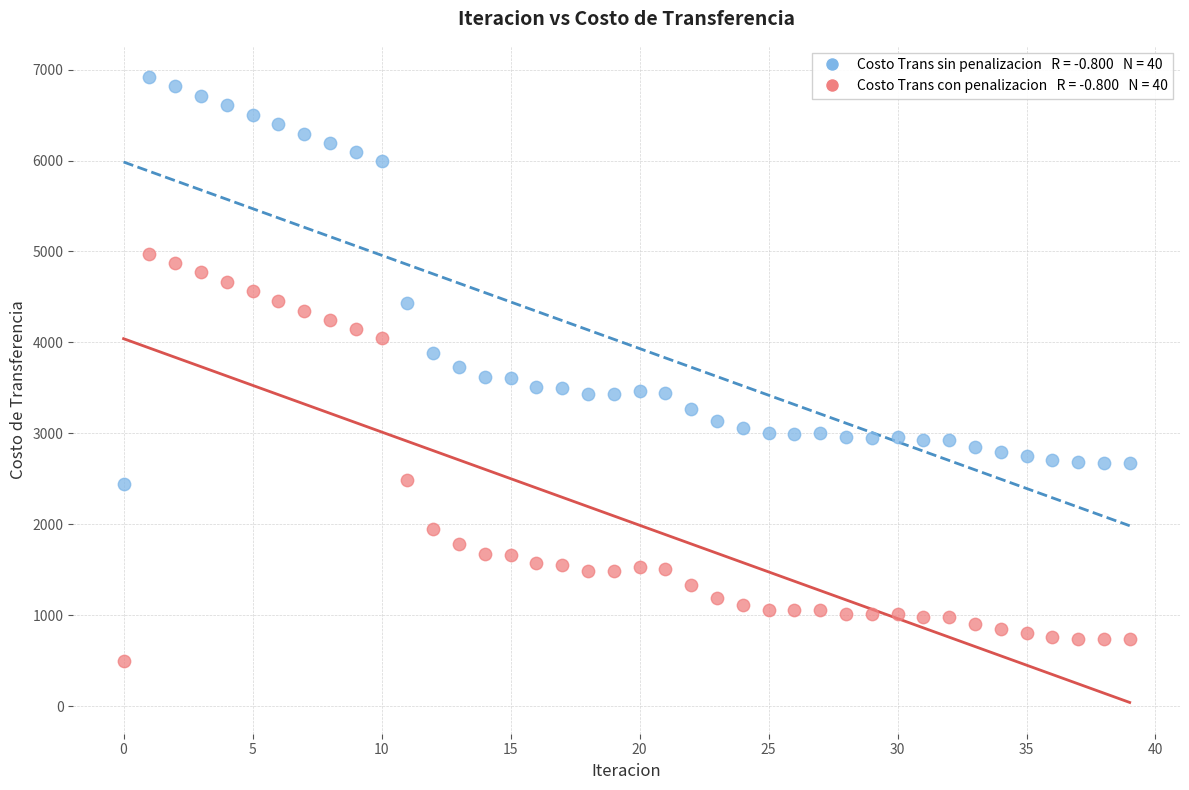

Across all data points, what is the range of Y values (max minus min)?

6420.3